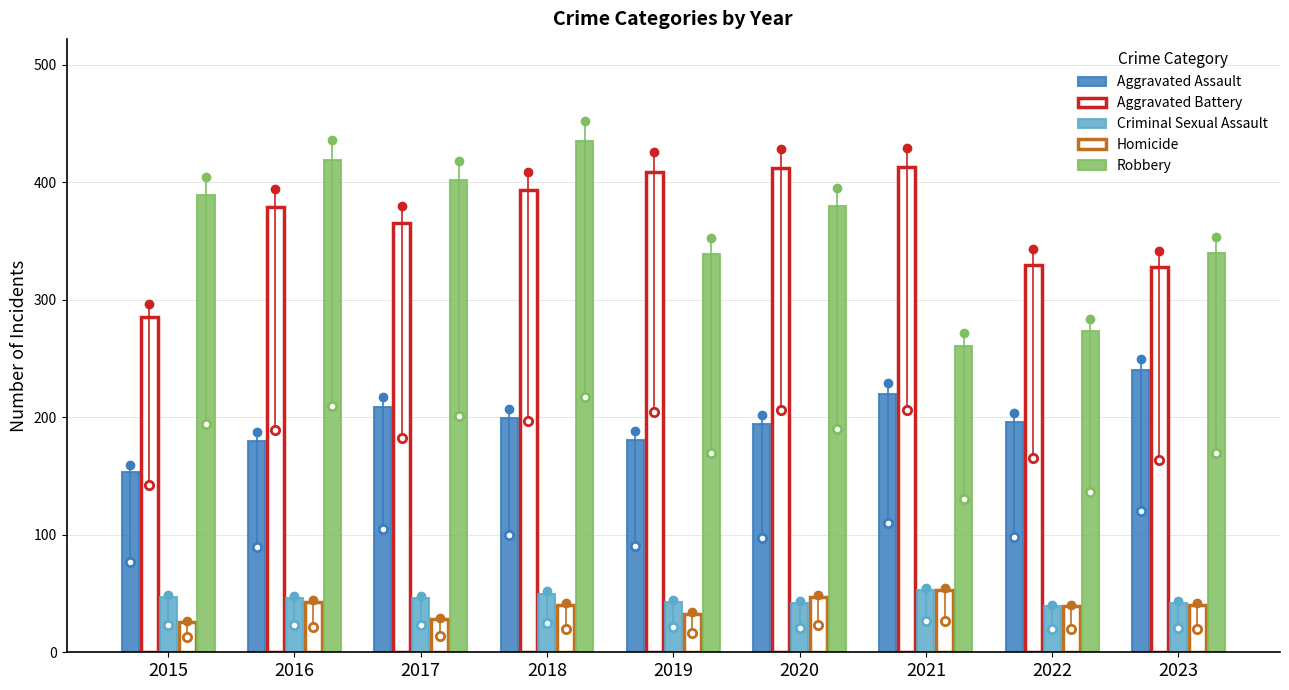

Which series has the largest total across all categories?

Aggravated Battery